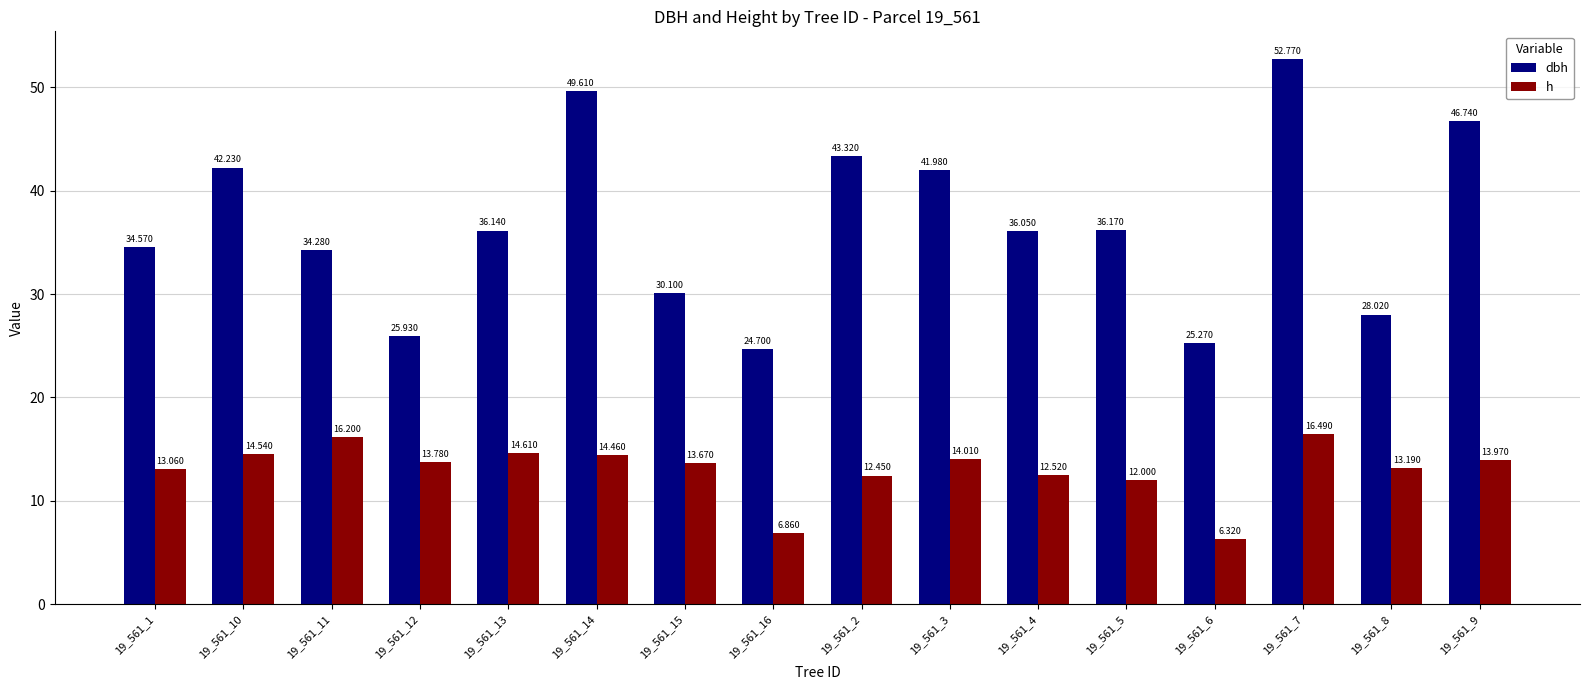

True or false: dbh has a value of 12.7 at 19_561_15.

False